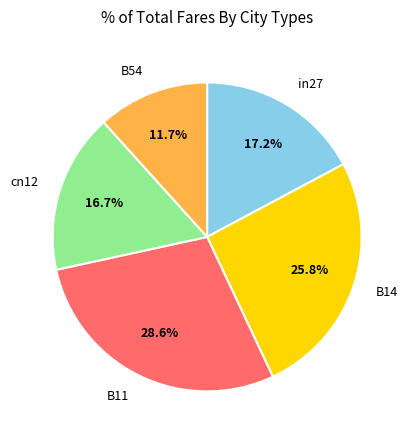

Is it true that cn12 is 17% of the pie?

True